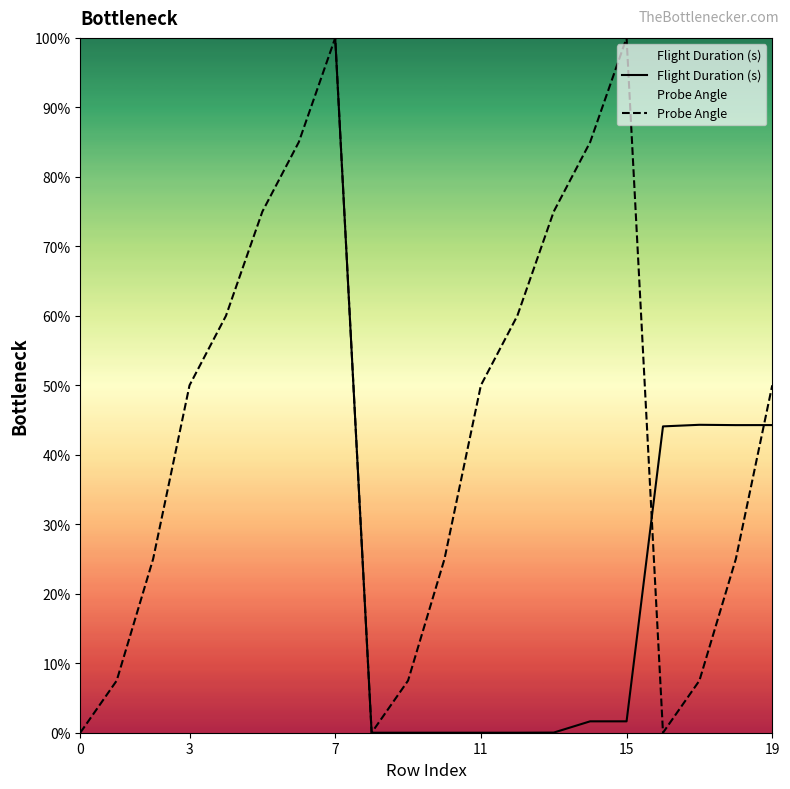

Which series ends up on top after the final intersection of Probe Angle and Flight Duration (s)?

Probe Angle